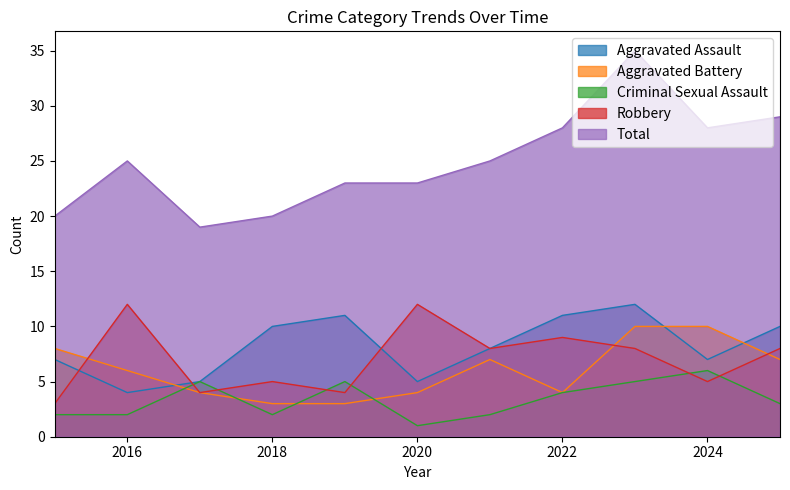

At which category is the sum across all series the highest?

2023